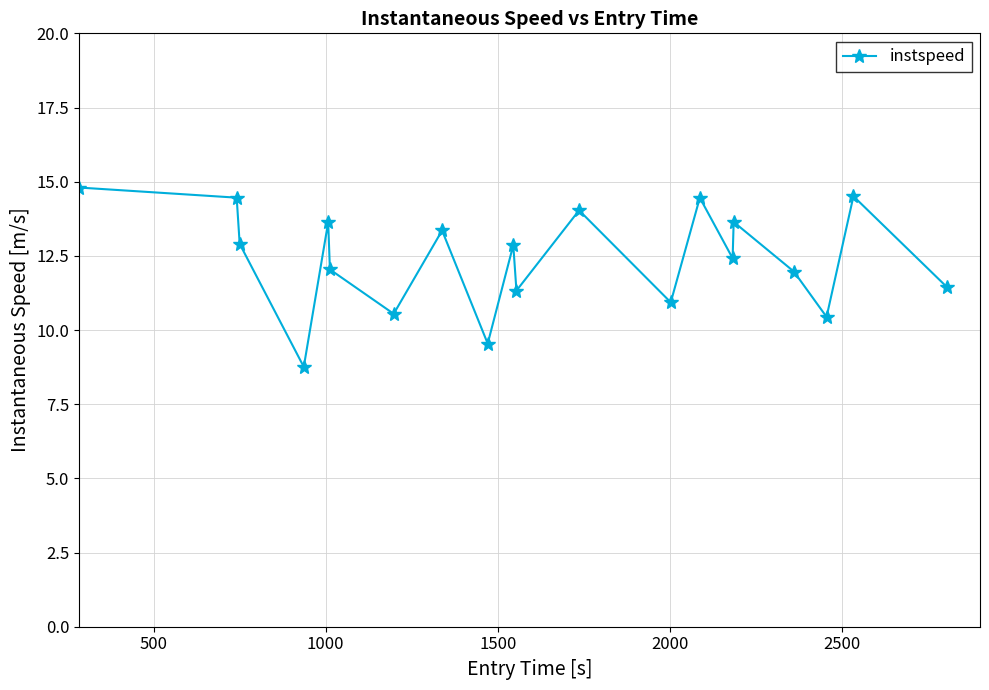

What is the difference between the second highest and second lowest values?

5.0